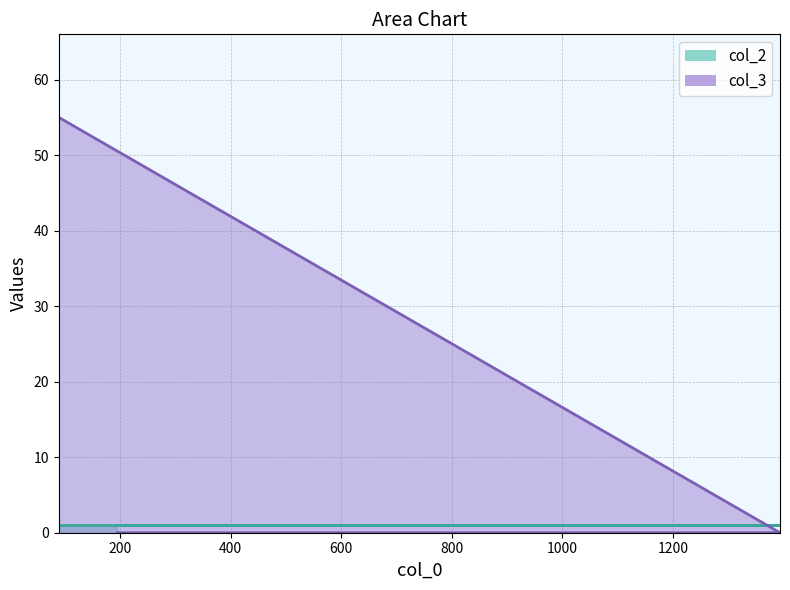

What is the label of the 5th point from the left?

195